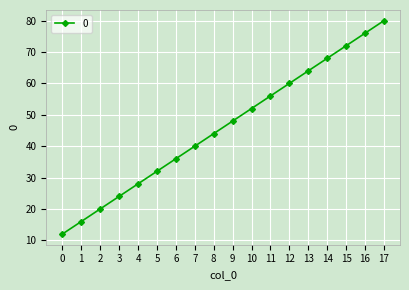

Reading left to right, what are all the values shown in this chart?

0=12	1=16	2=20	3=24	4=28	5=32	6=36	7=40	8=44	9=48	10=52	11=56	12=60	13=64	14=68	15=72	16=76	17=80